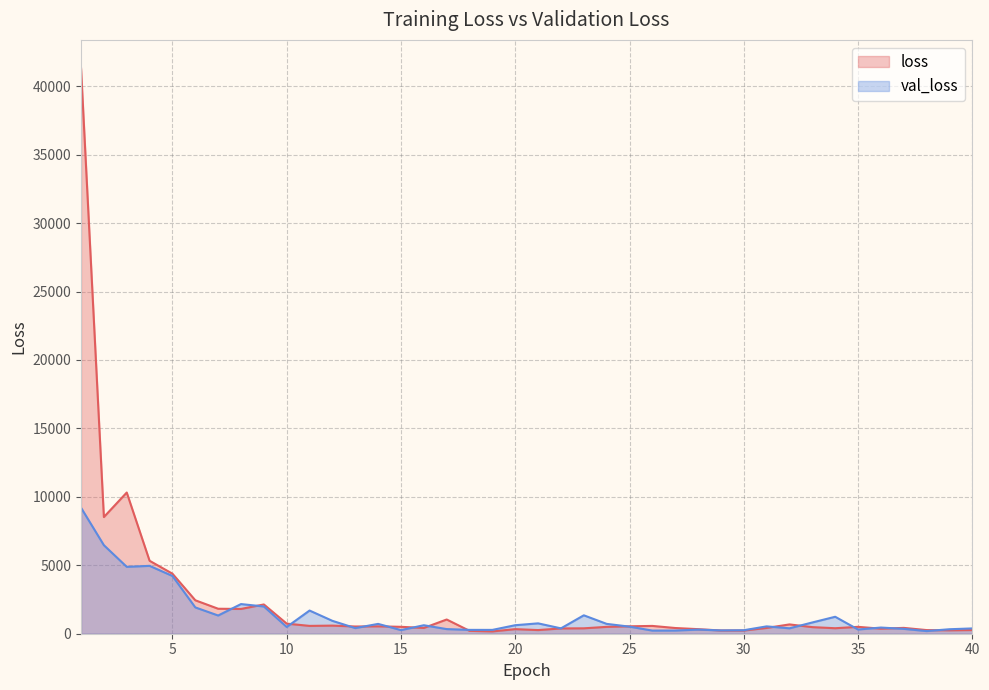

What is the difference between the second highest and minimum values in the val_loss series?

6273.2